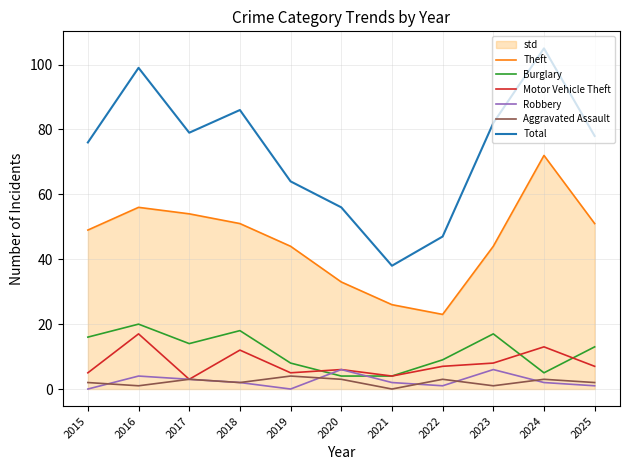

The Motor Vehicle Theft series shows 7 at 2022. True or false?

True